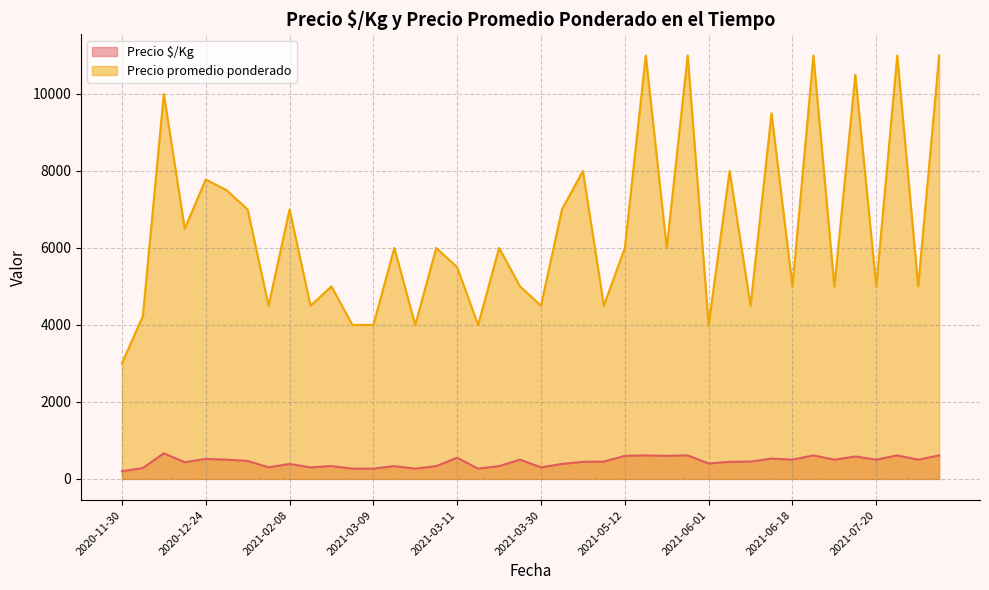

Which category has the lowest value in the Precio $/Kg series?

2020-11-30